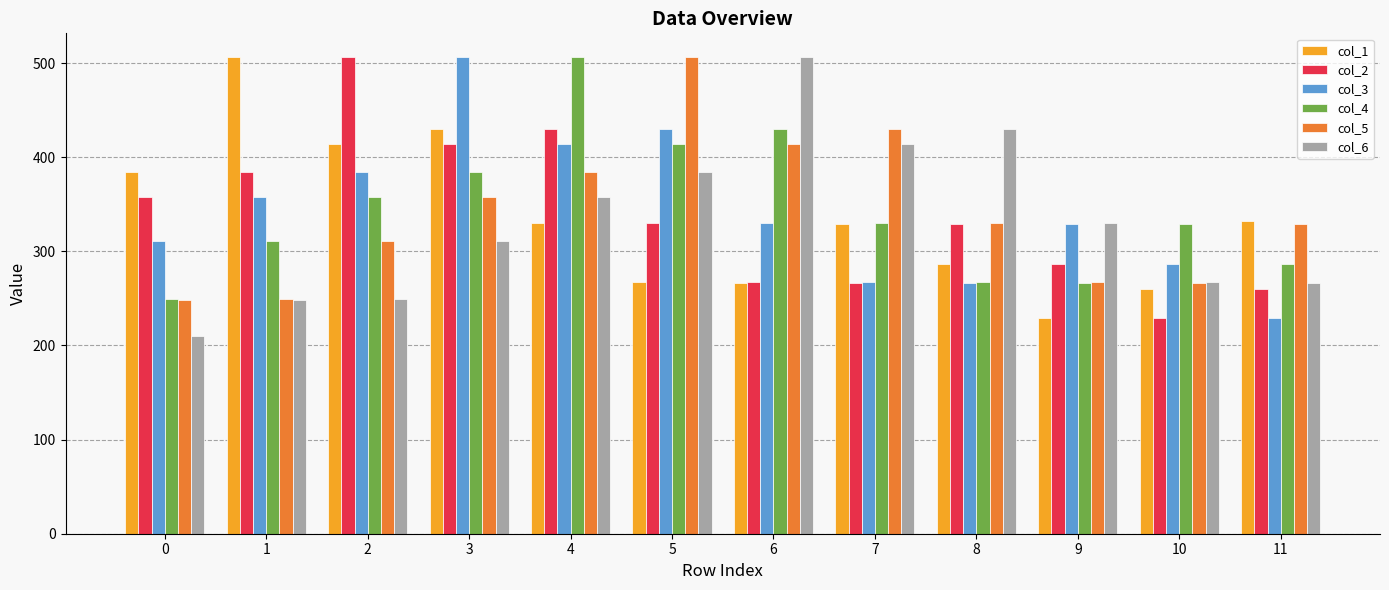

How many values in the col_5 series are below 330?

6